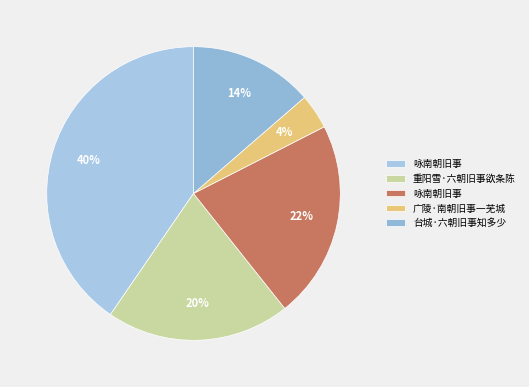

How many segments does this pie chart have?

5